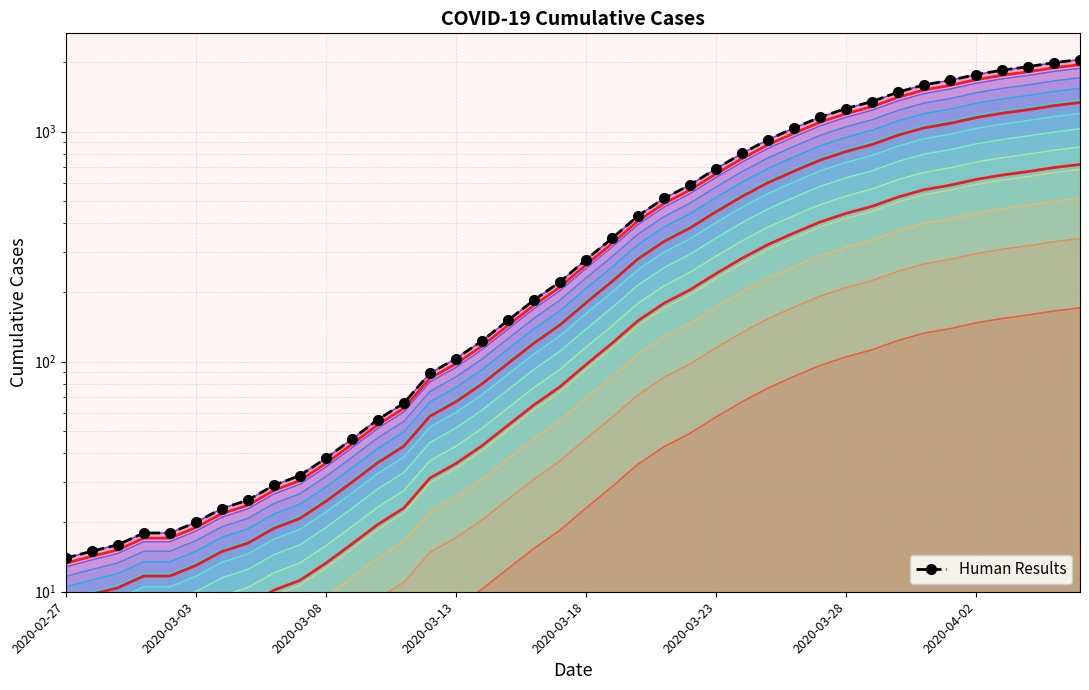

Which label corresponds to the smallest value in the chart?

2020-02-27